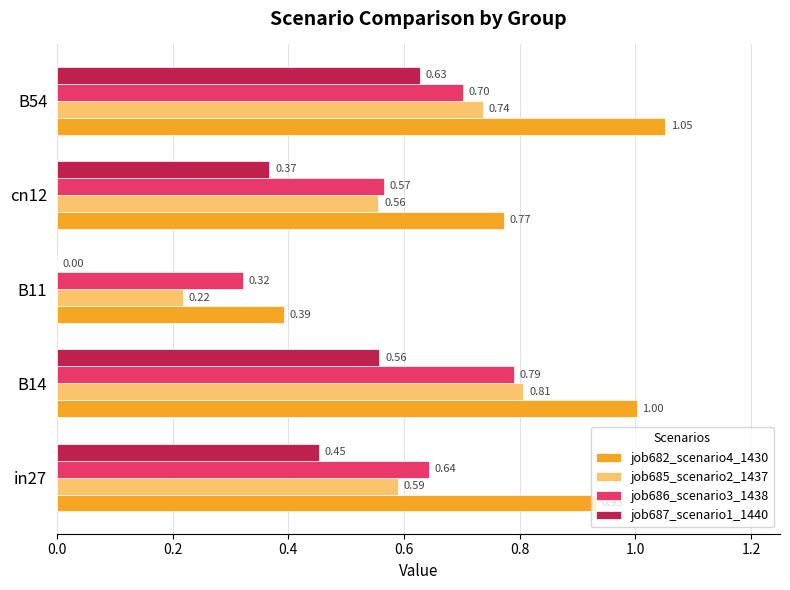

How many categories are shown in the chart?

5